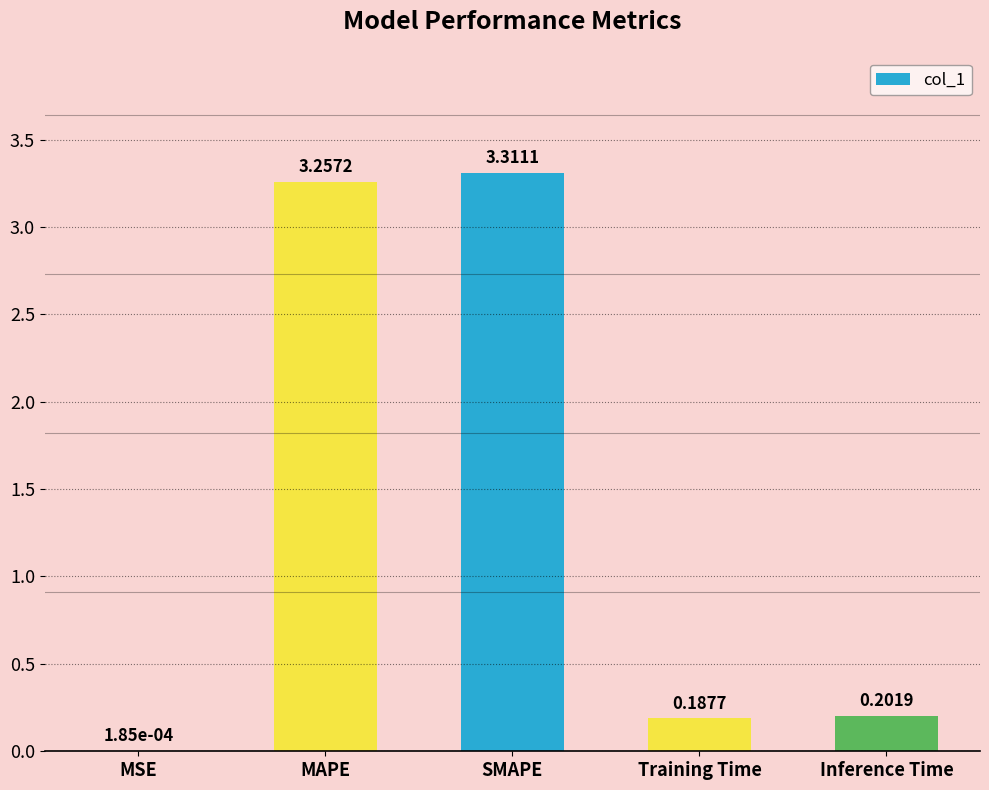

Which label corresponds to the largest value in the chart?

SMAPE